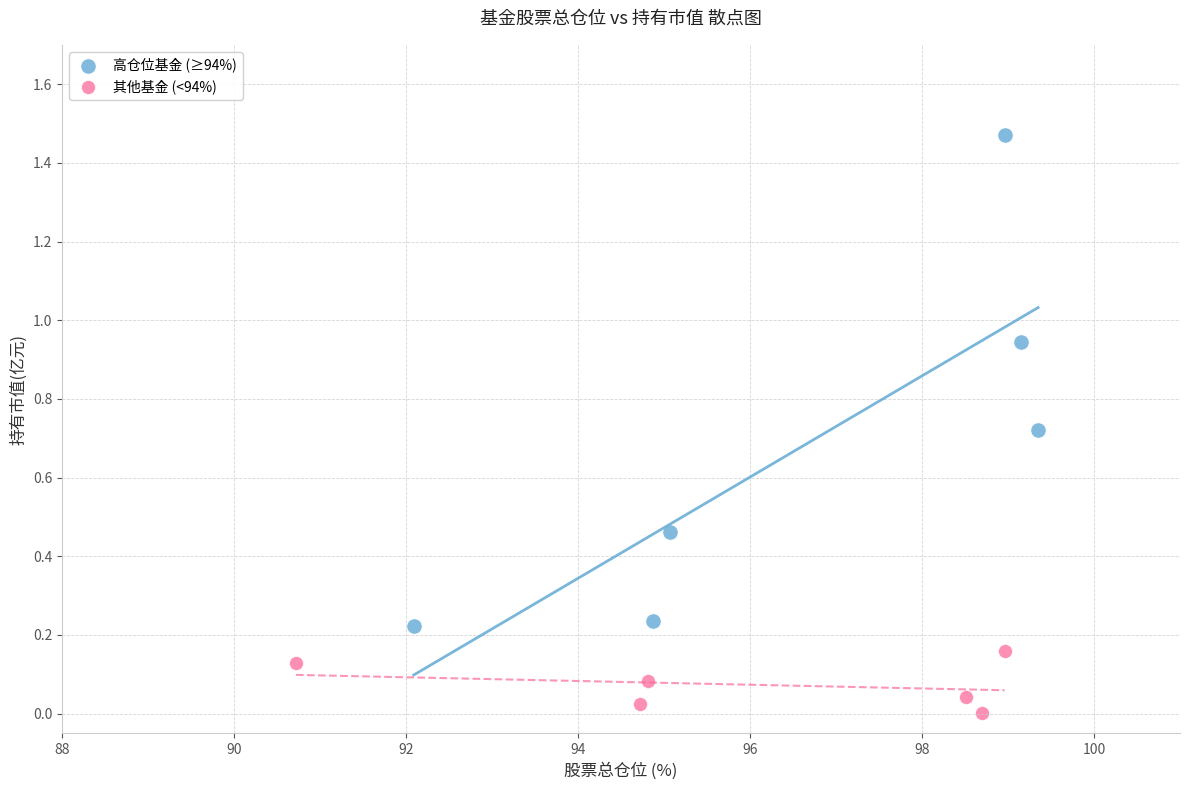

What are all the series names shown in the legend?

高仓位基金 (≥94%), 其他基金 (<94%)